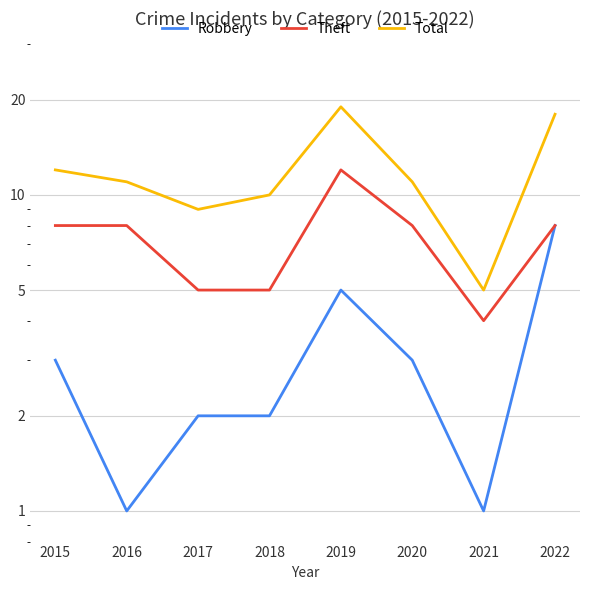

Which category has the highest value in the Theft series?

2019